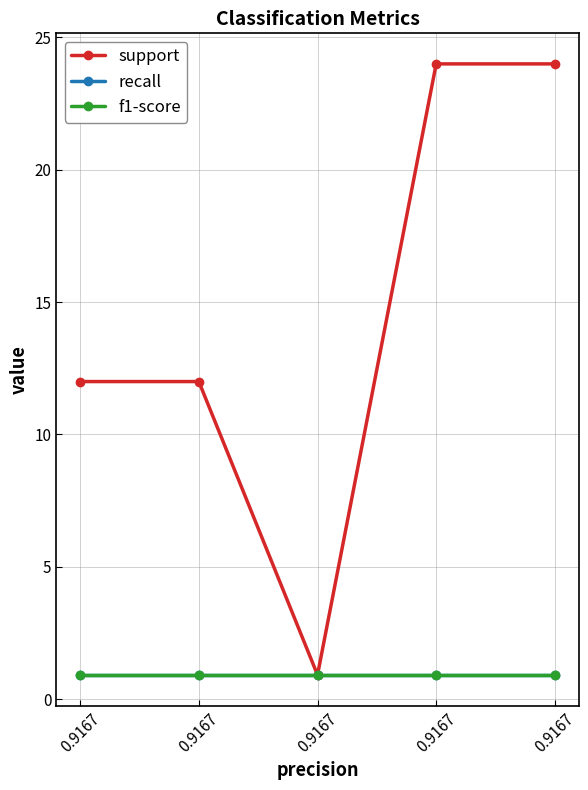

Does the chart have visible grid lines?

Yes